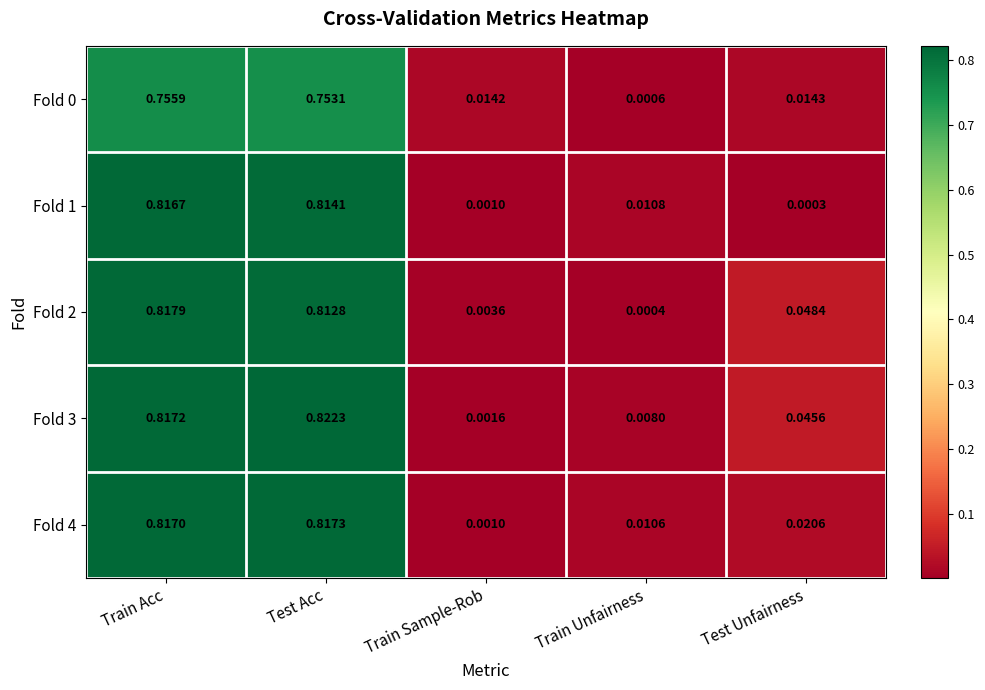

At which category is the sum across all series the highest?

Train Acc